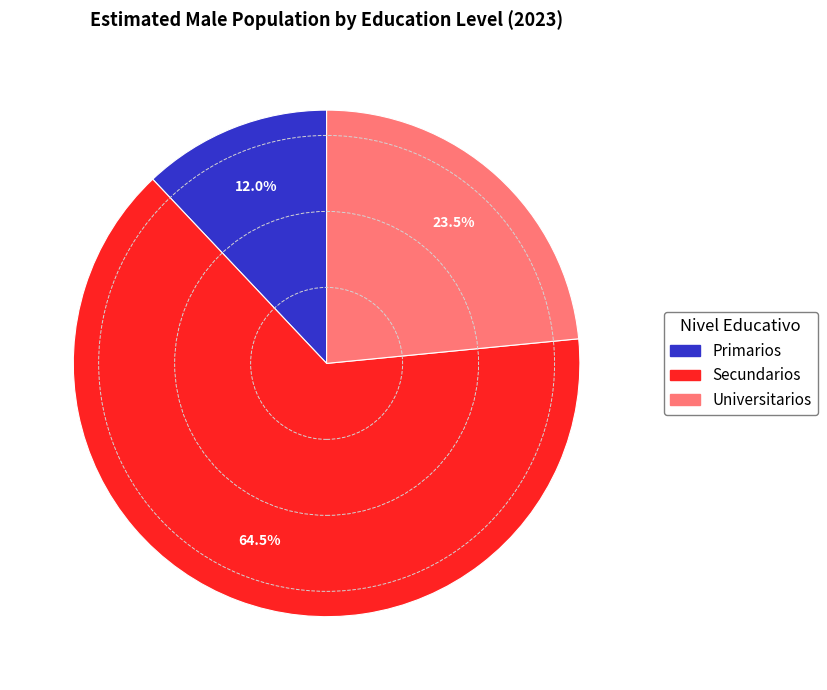

Is there a majority slice in this chart?

Yes